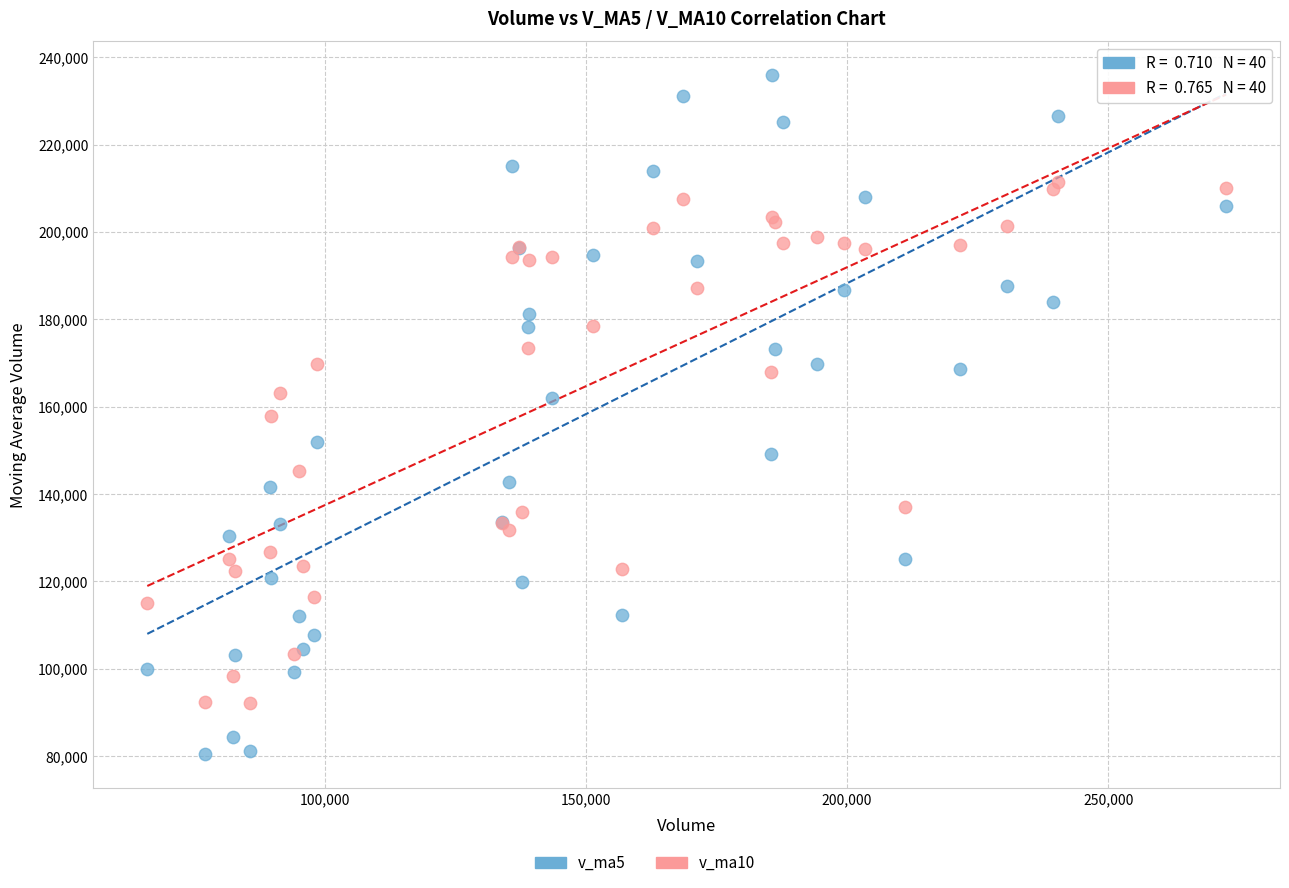

Which series reaches the minimum Y coordinate?

v_ma5